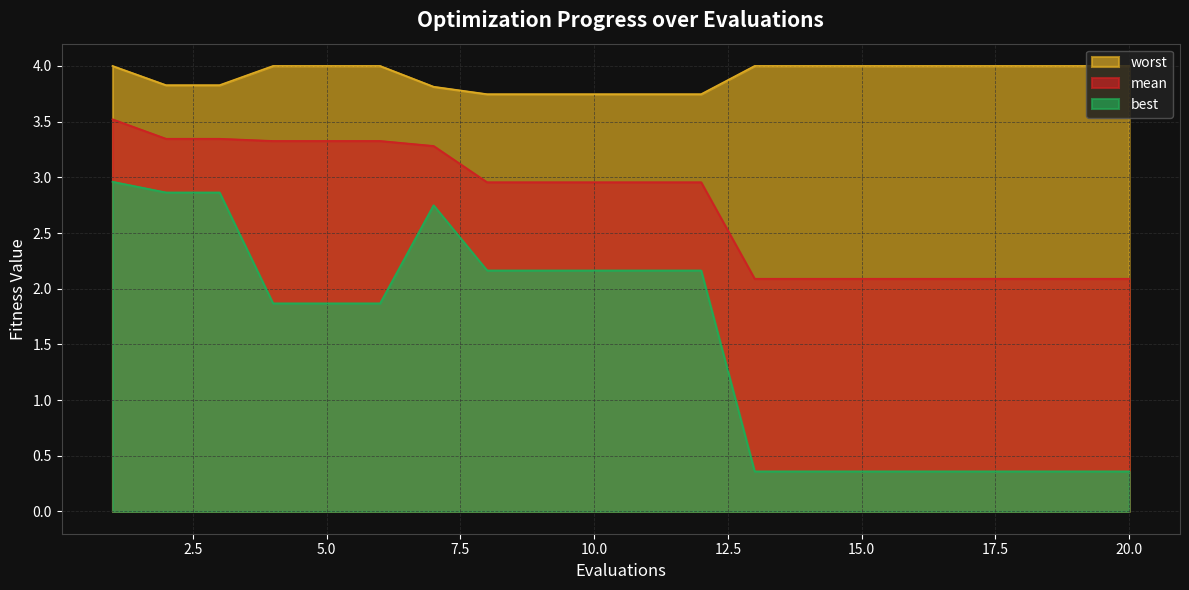

What value does the mean series have at 2?

3.3